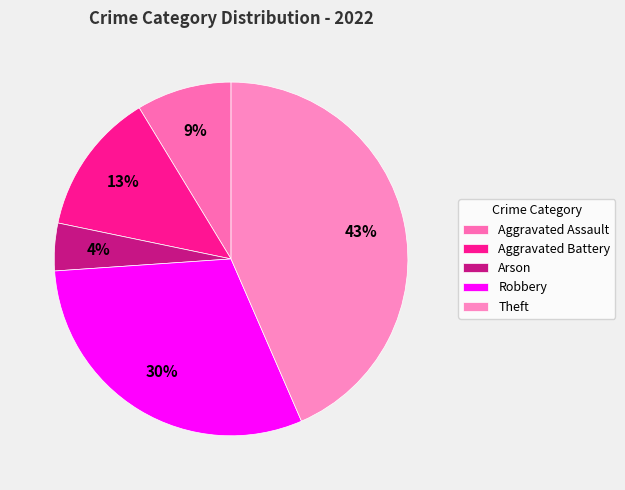

What is the smallest slice in the pie chart?

Arson